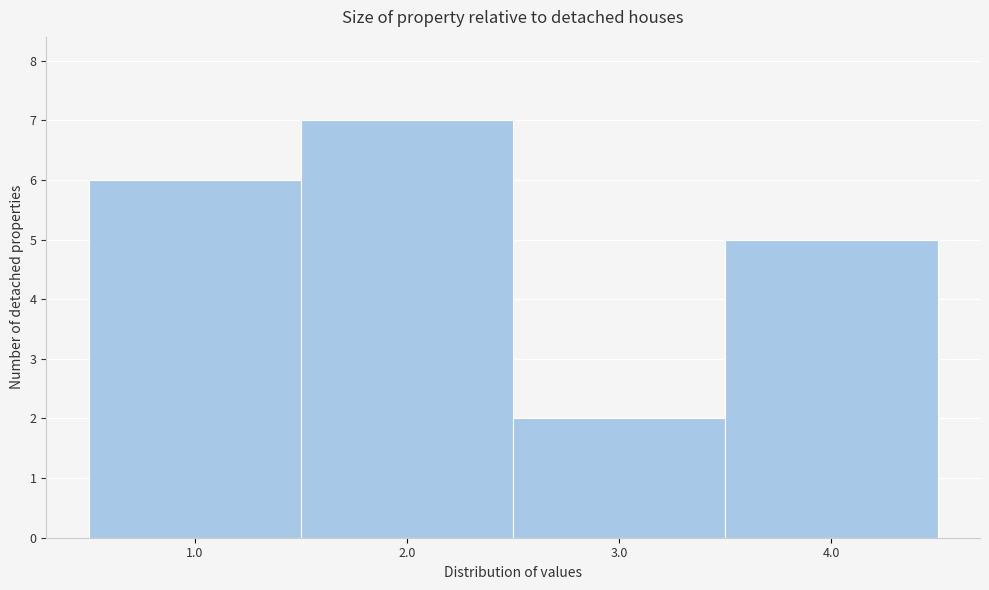

Reading left to right, transcribe this chart: for each bar, give the range it covers on the x-axis and its height. The values are not printed on the chart, so give them approximately, as read against the axis.

0.5 to 1.5: 6
1.5 to 2.5: 7
2.5 to 3.5: 2
3.5 to 4.5: 5